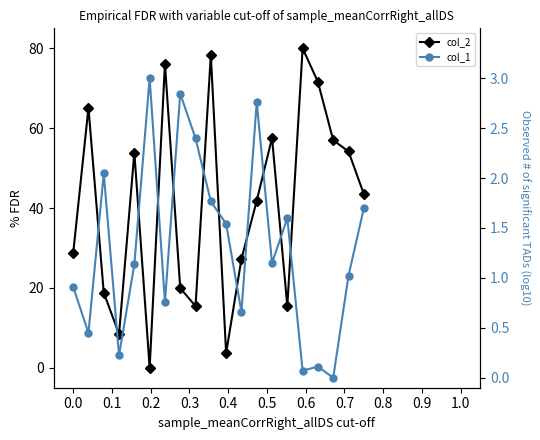

What is the average value of the col_2 series?

40.8